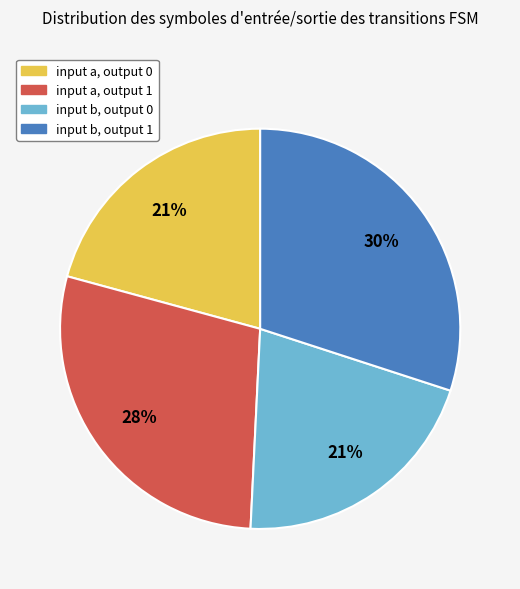

How many slices are in this pie chart?

4